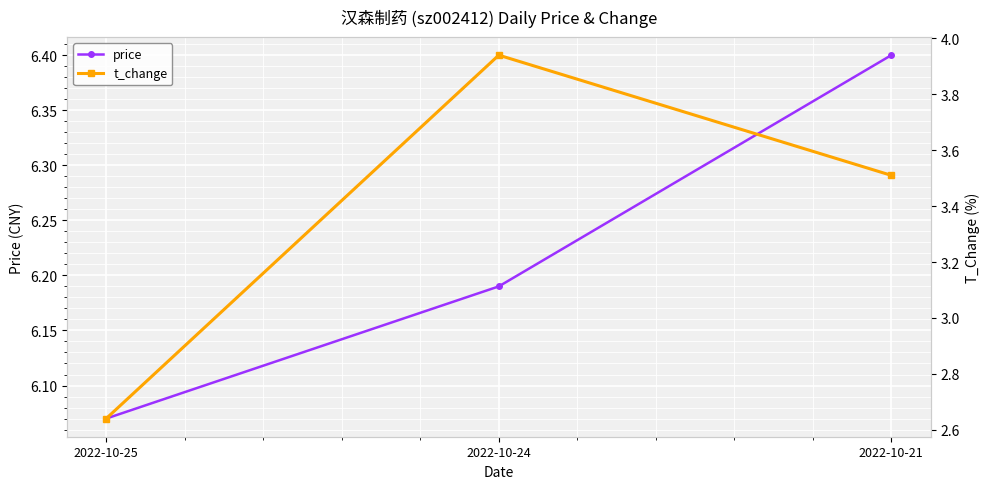

Reading left to right, list all the values displayed in this chart.

price: 6.1	6.2	6.4
t_change: 2.6	3.9	3.5